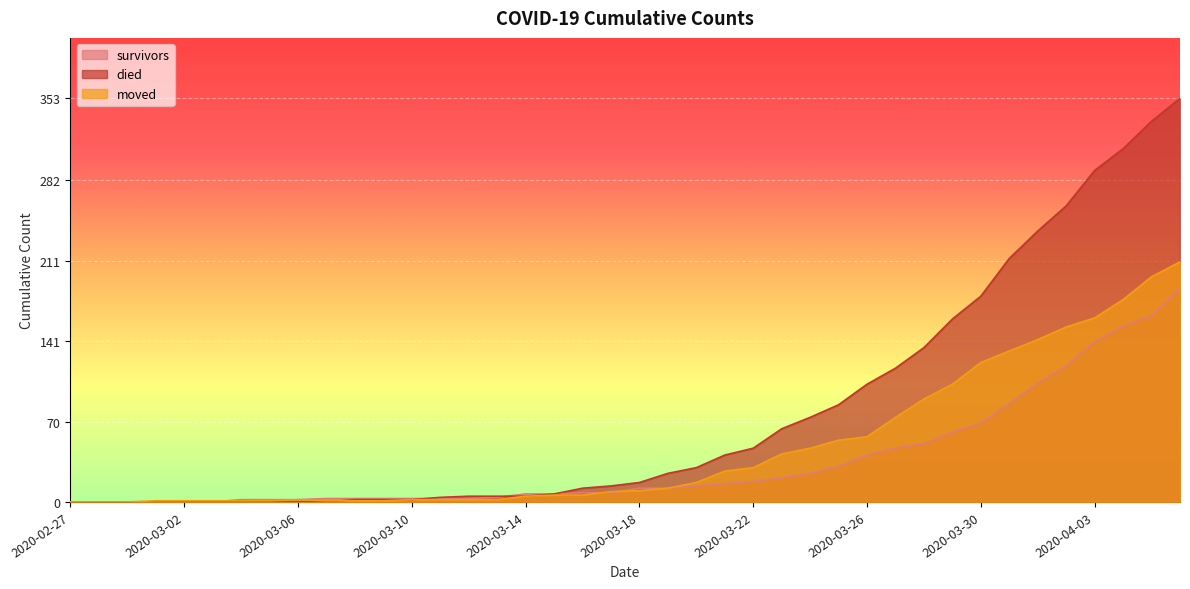

List the series in order of their peak value, lowest first.

survivors, moved, died